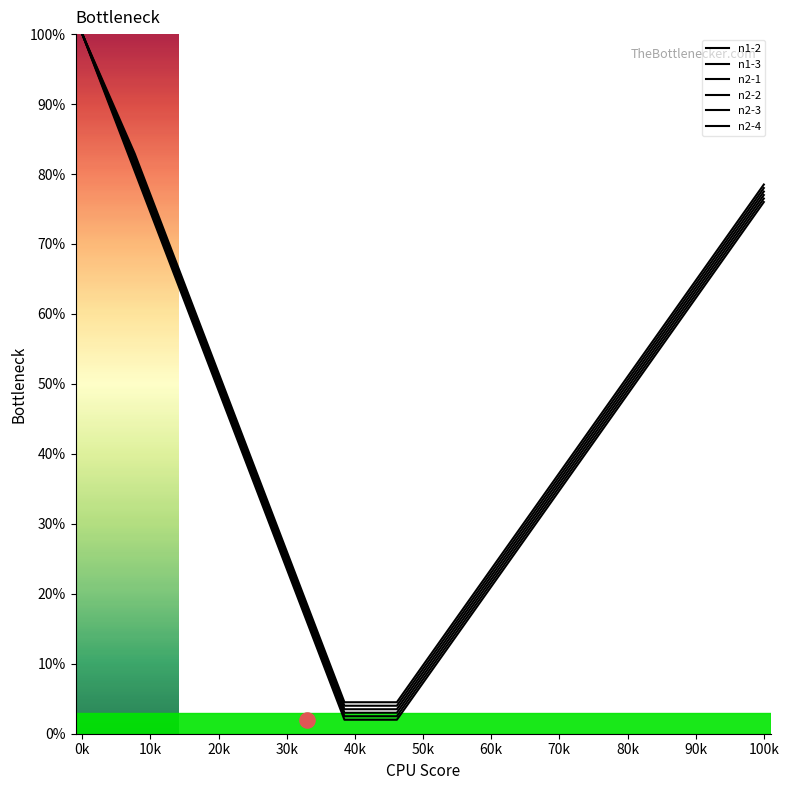

What are all the series names shown in the legend?

n1-2, n1-3, n2-1, n2-2, n2-3, n2-4